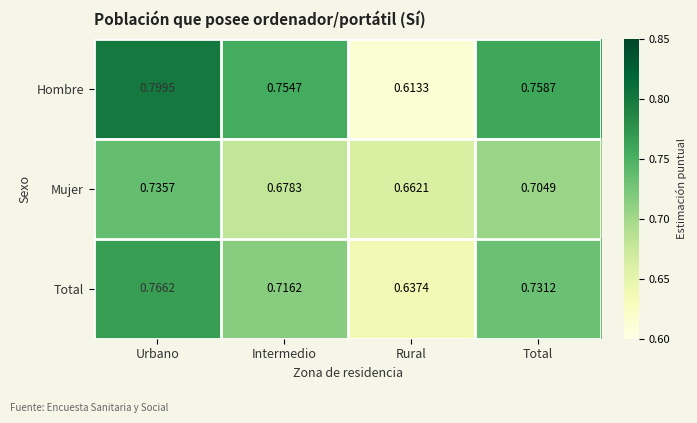

List the labels in order of Hombre value, smallest first.

Rural, Intermedio, Total, Urbano